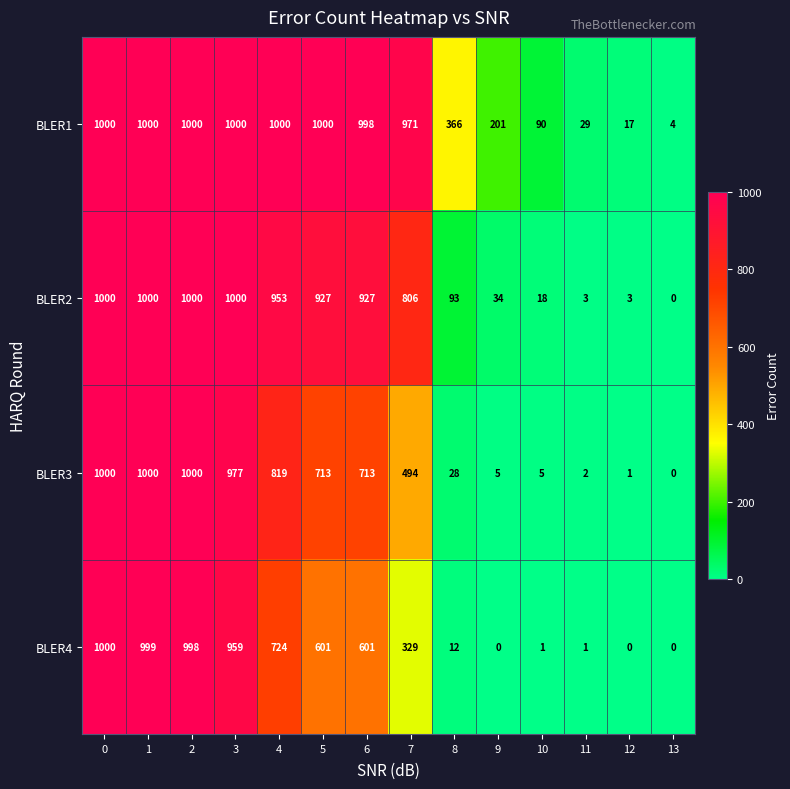

Rank the series at 8 from lowest to highest value.

BLER4, BLER3, BLER2, BLER1